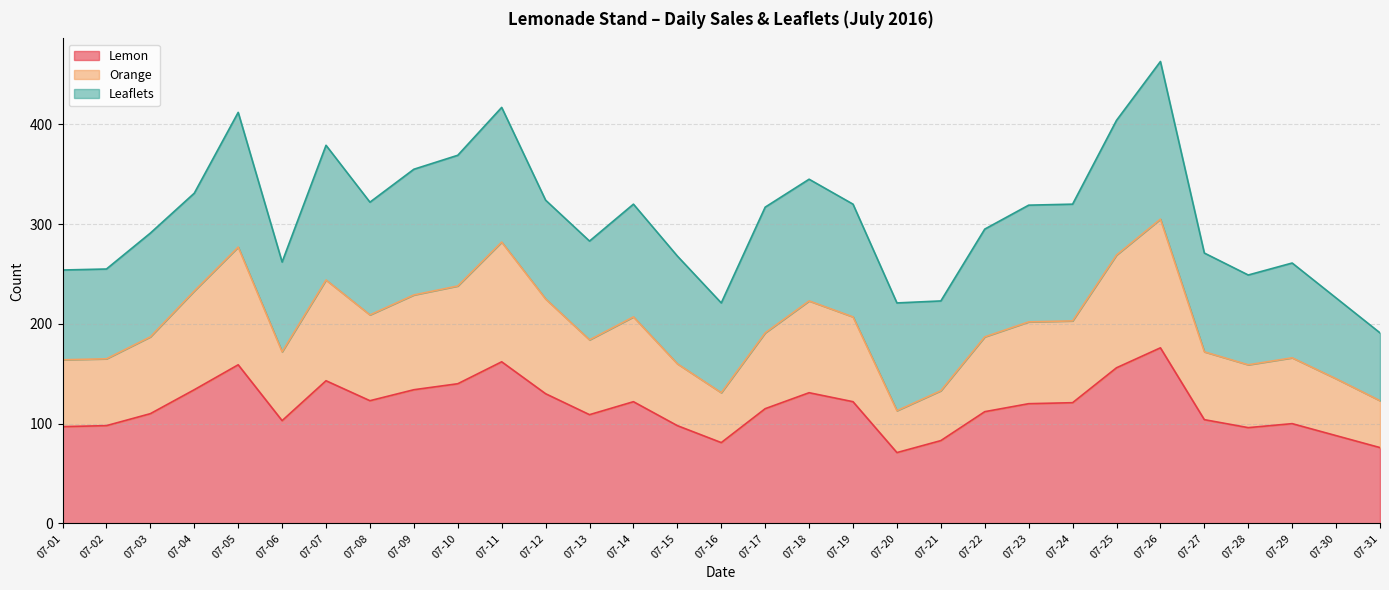

At which category is the sum across all series the highest?

07-26